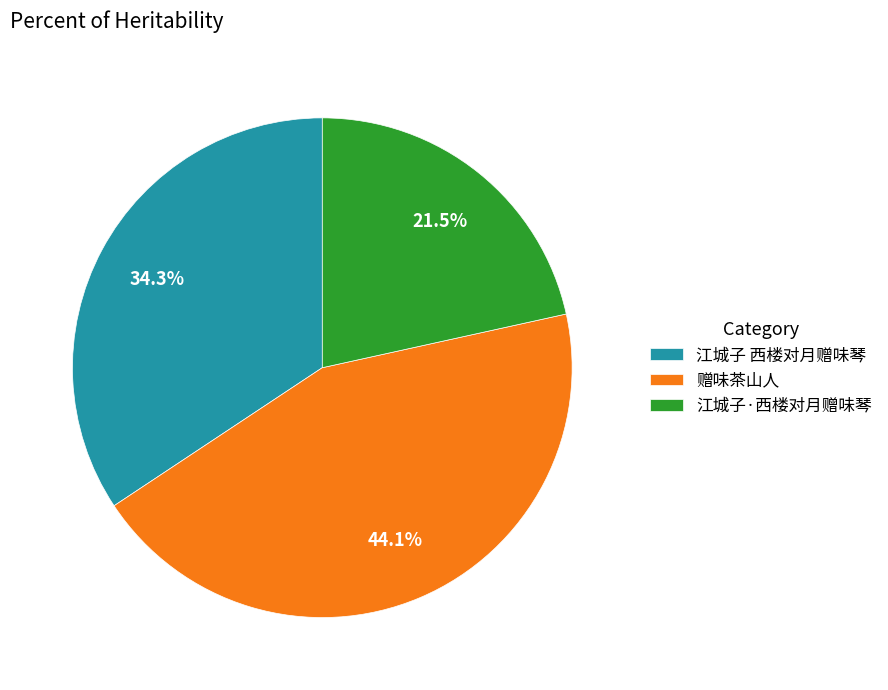

What is the ratio of the value at 江城子 西楼对月赠味琴 to the value at 江城子·西楼对月赠味琴?

1.6